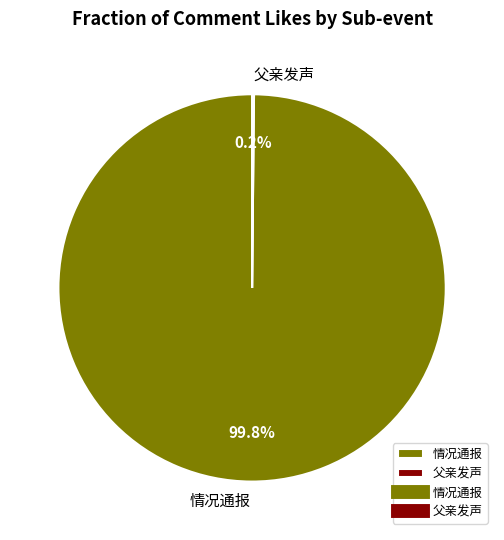

Which slice is the largest?

情况通报